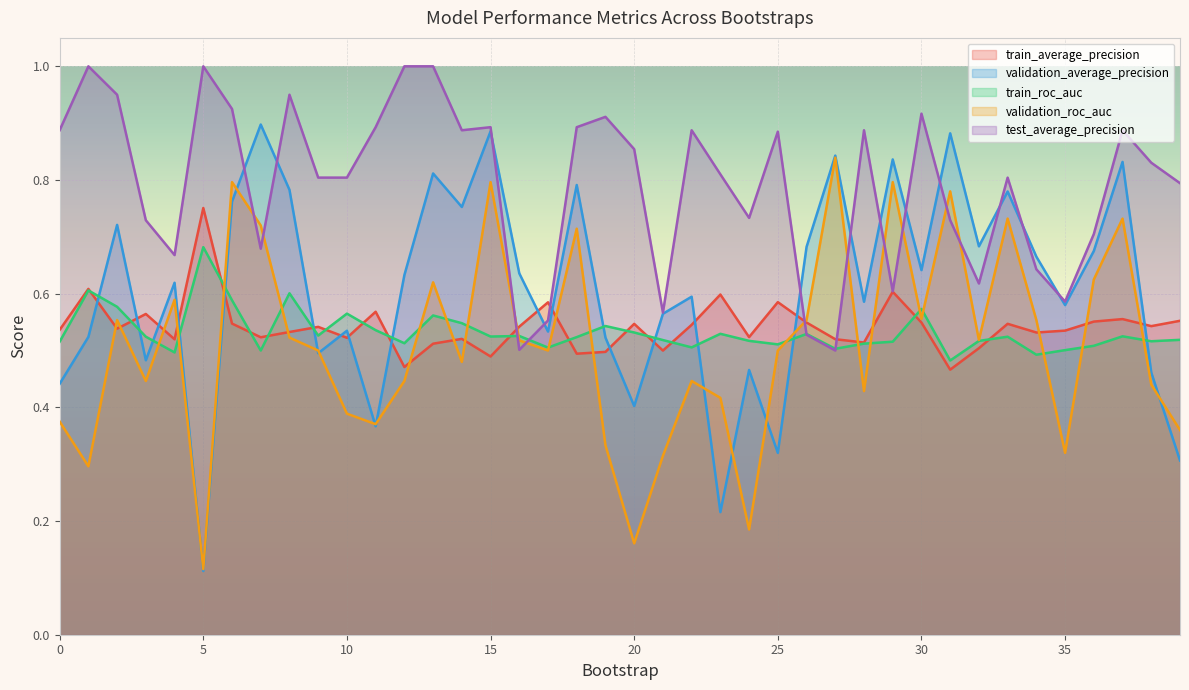

What is the difference between the train_roc_auc values at 1 and 11?

0.1